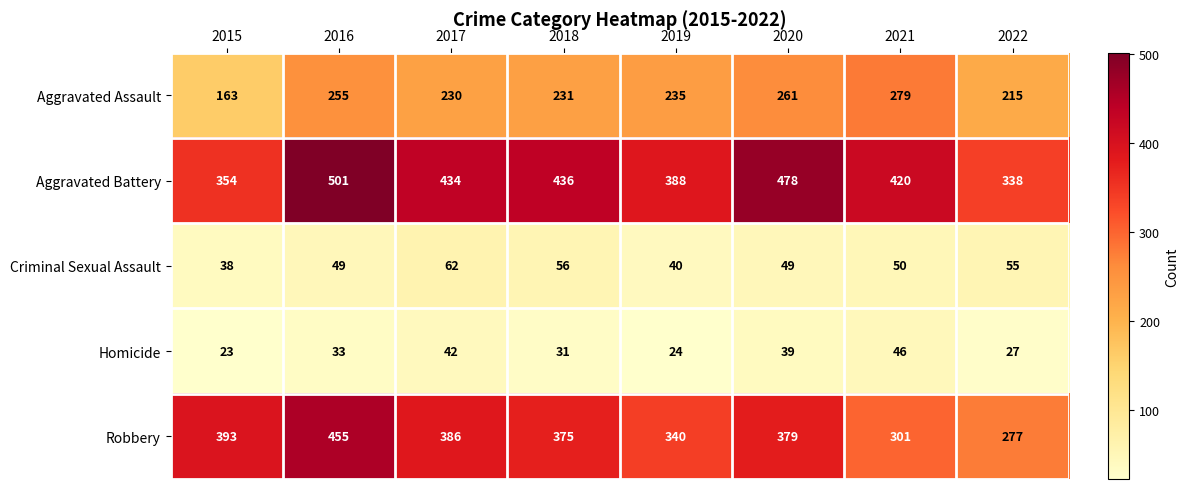

Which label corresponds to the smallest value in the chart?

2015